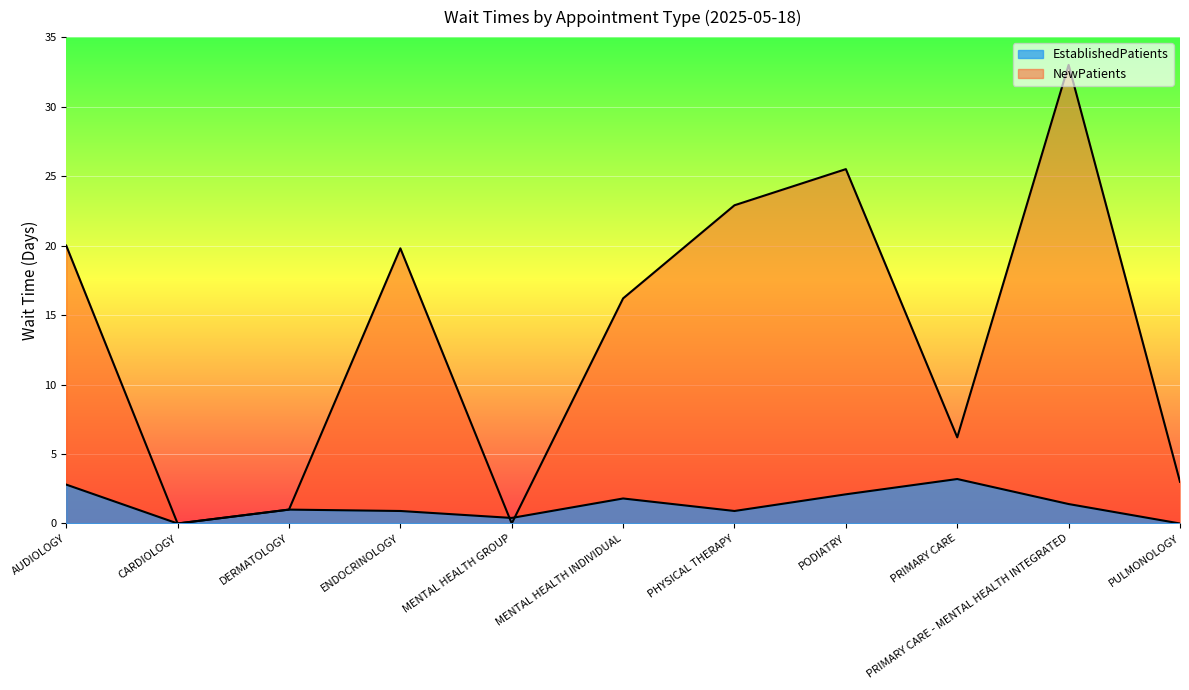

What position from the left is PHYSICAL THERAPY?

7